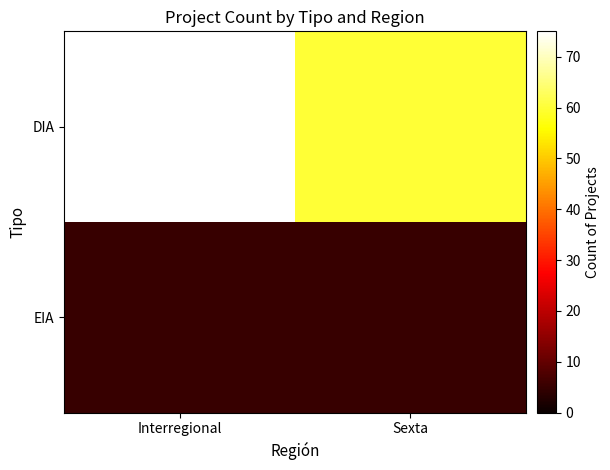

What is the total value across all series at Interregional?

80